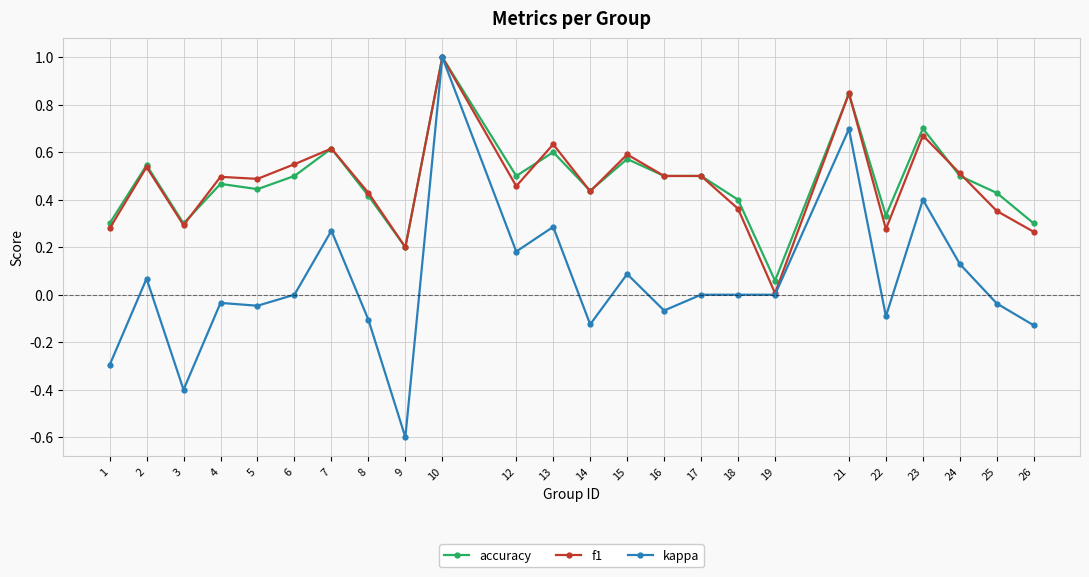

What is the greatest value displayed?

1.0